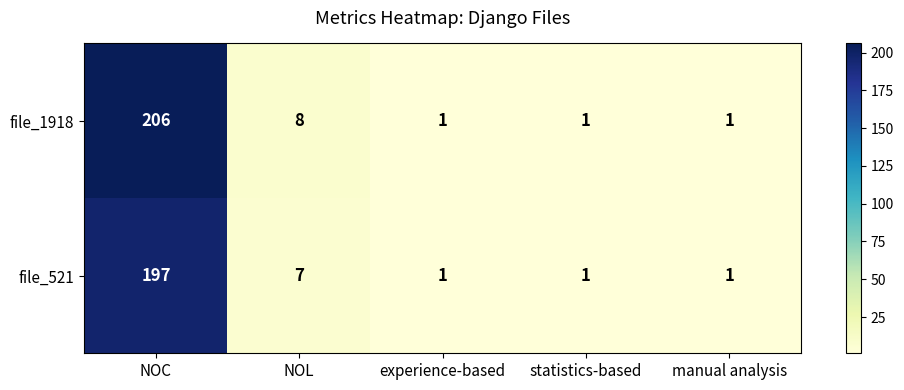

Rank the series by their average value, from lowest to highest.

file_521, file_1918